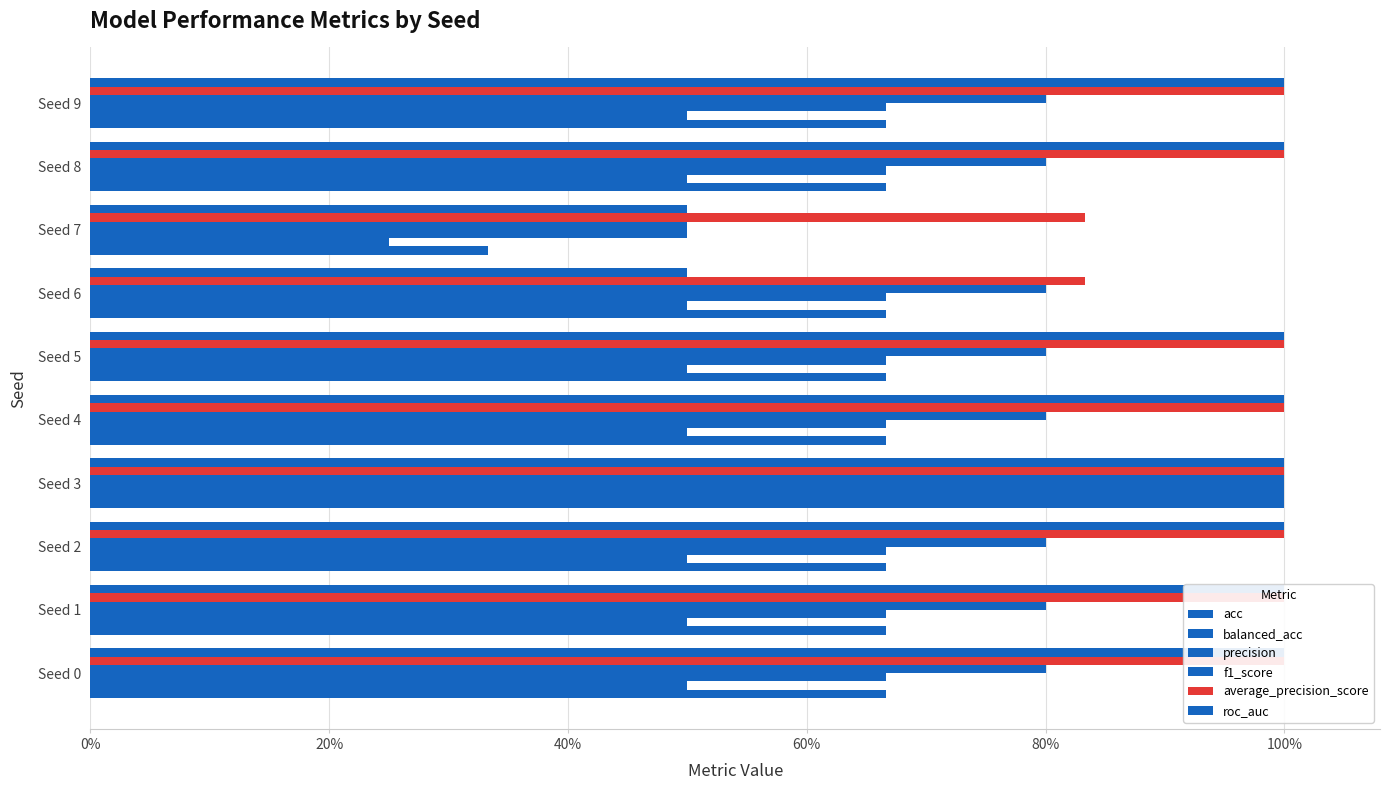

What is the sum of all average_precision_score values?

9.7